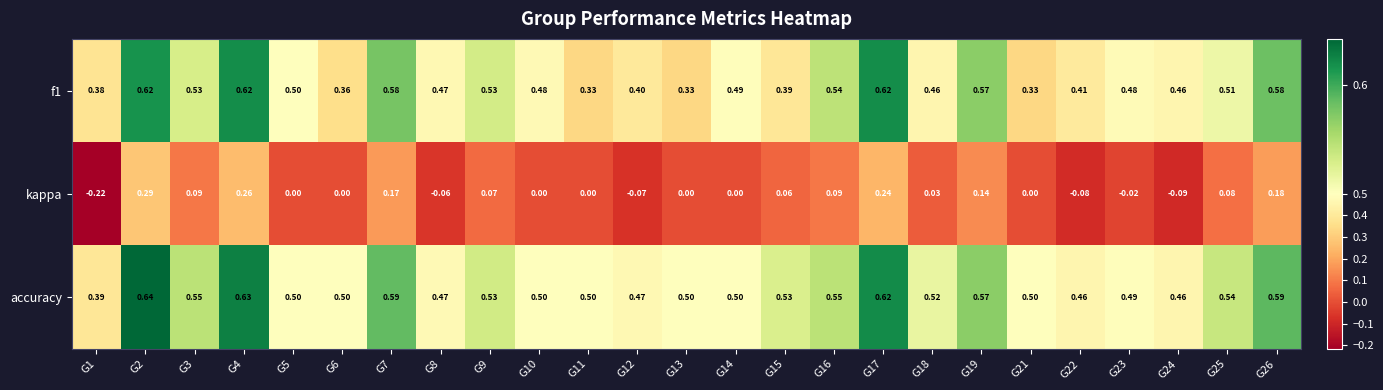

Between G1 and G24, which series saw the biggest shift?

kappa